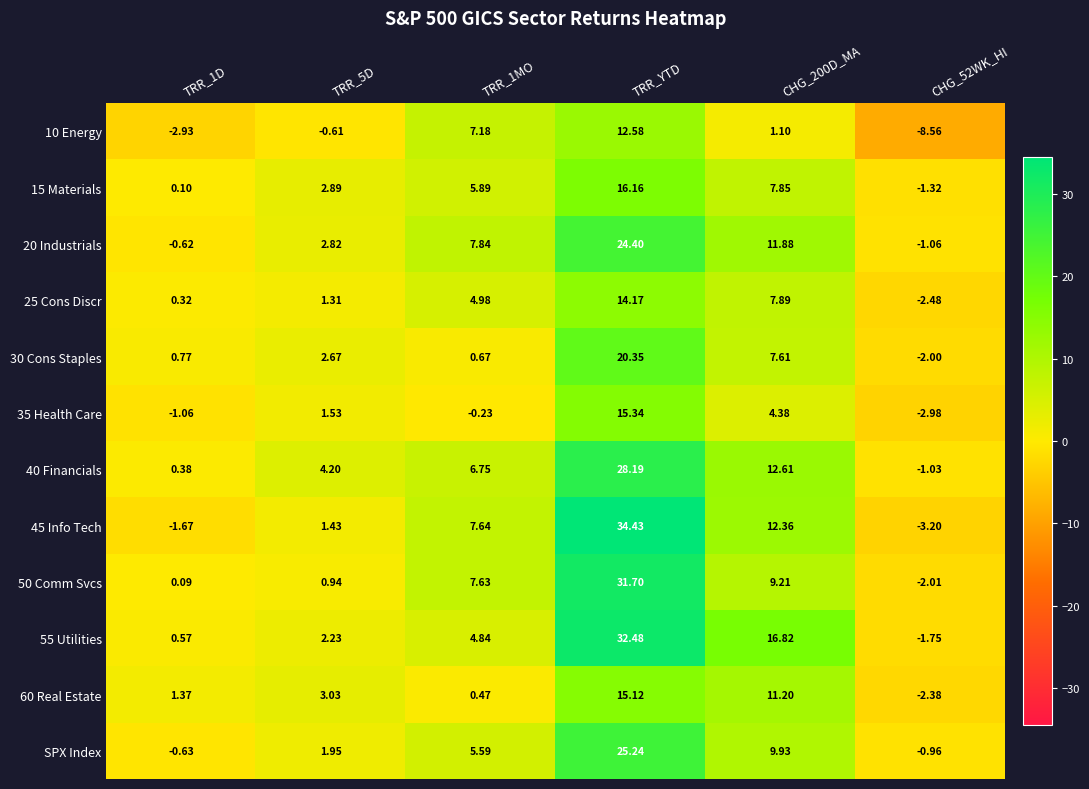

At which category is the sum across all series the highest?

TRR_YTD